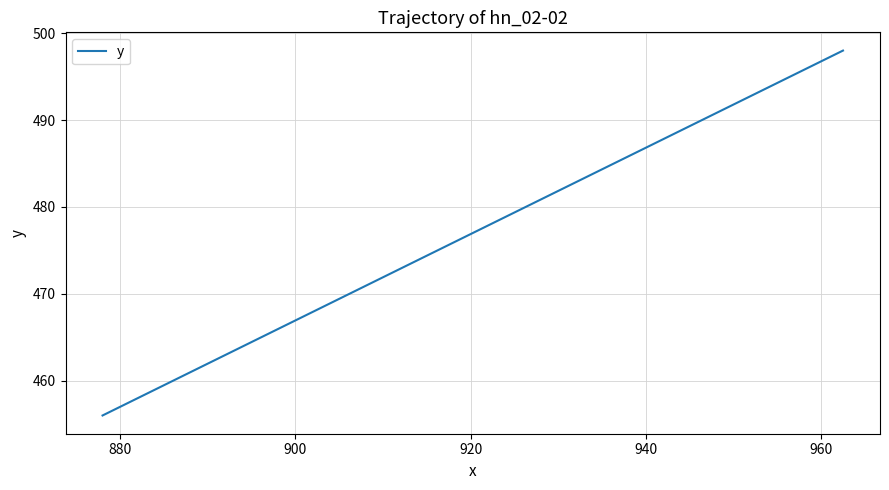

What is the difference between the maximum and minimum values?

42